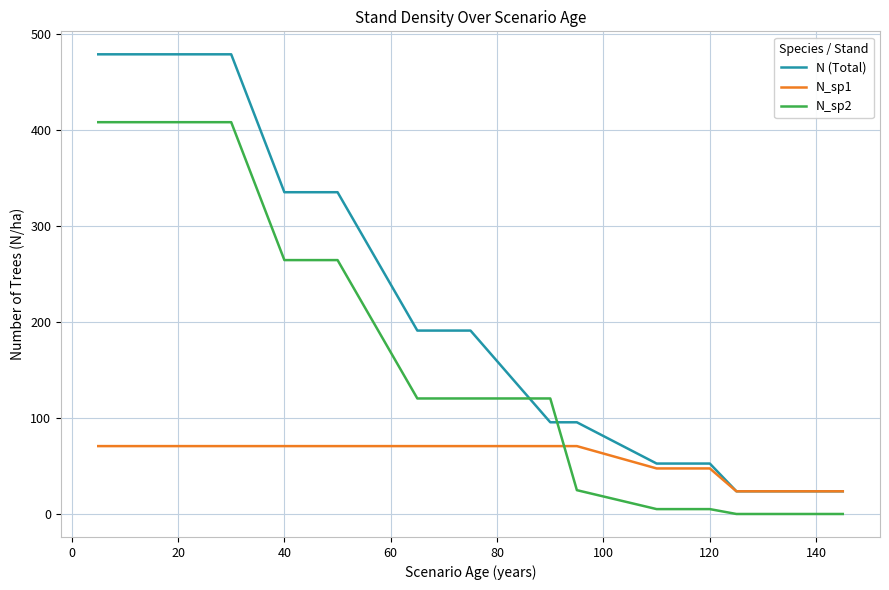

List the series in order of their peak value, lowest first.

N_sp1, N_sp2, N (Total)